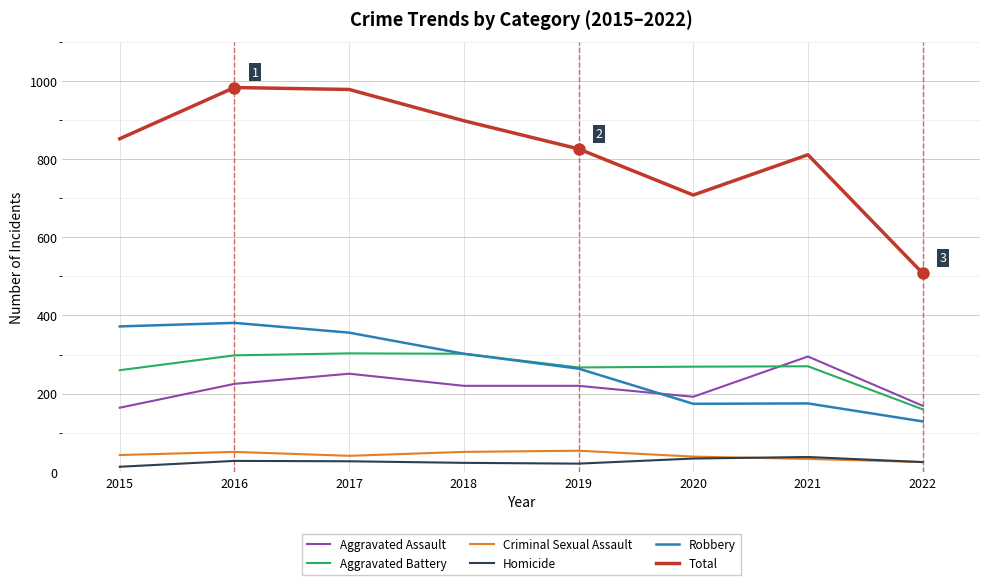

What is the average value of the Robbery series?

269